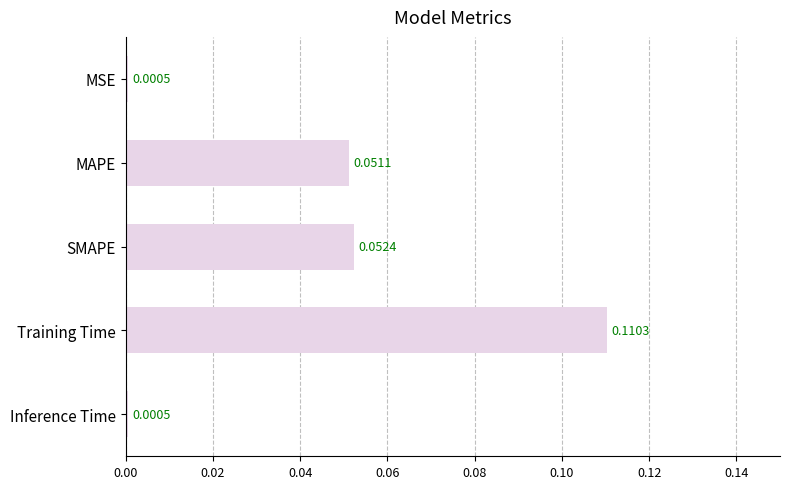

Which has a higher value, SMAPE or Training Time?

Training Time